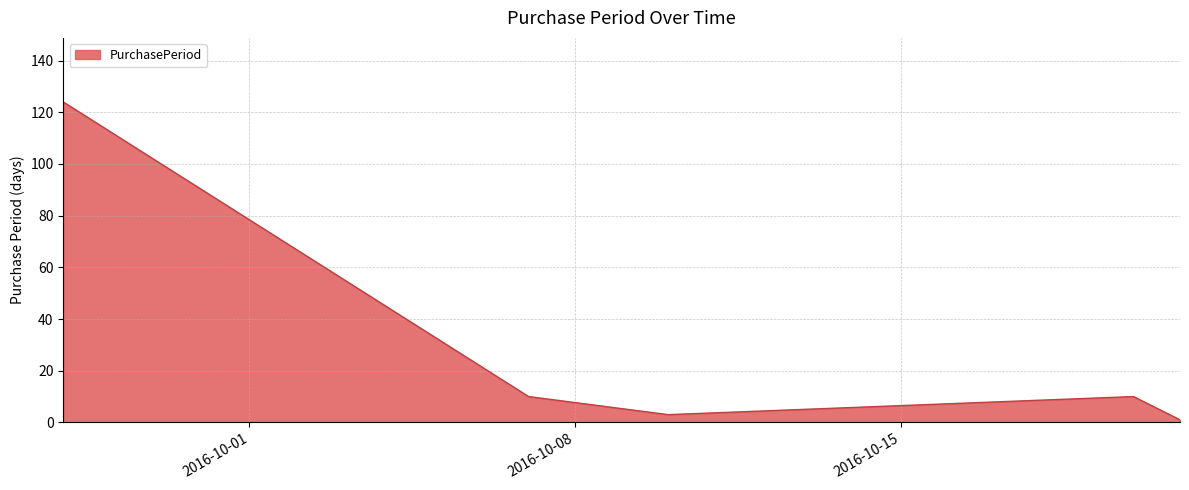

What is the sum of all values?

148